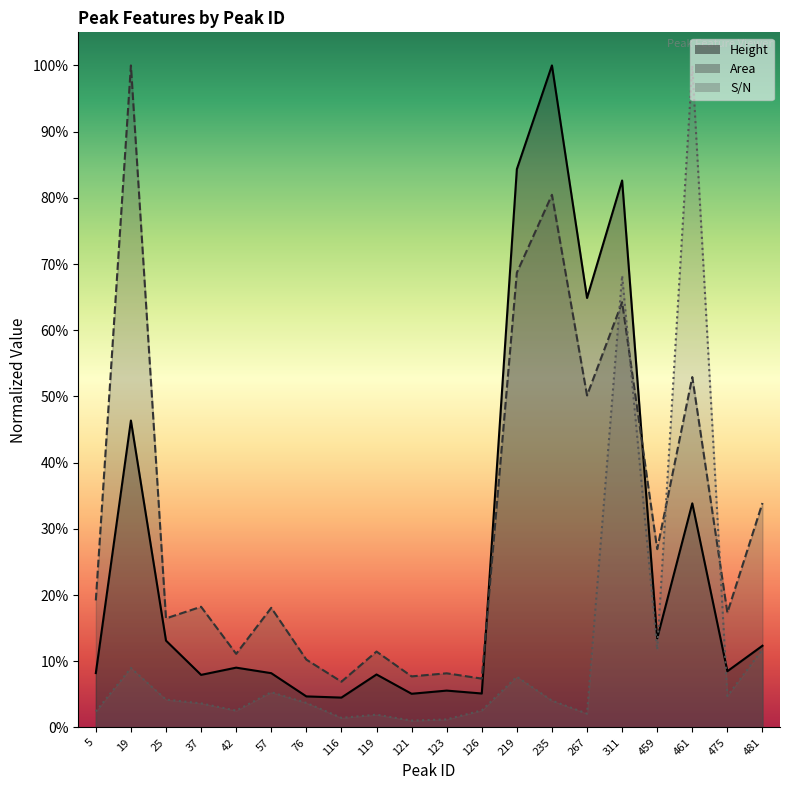

How many categories are shown in the chart?

20